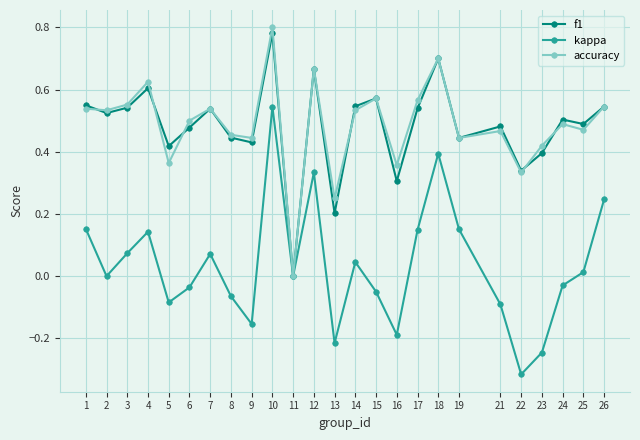

What are all the series names shown in the legend?

f1, kappa, accuracy